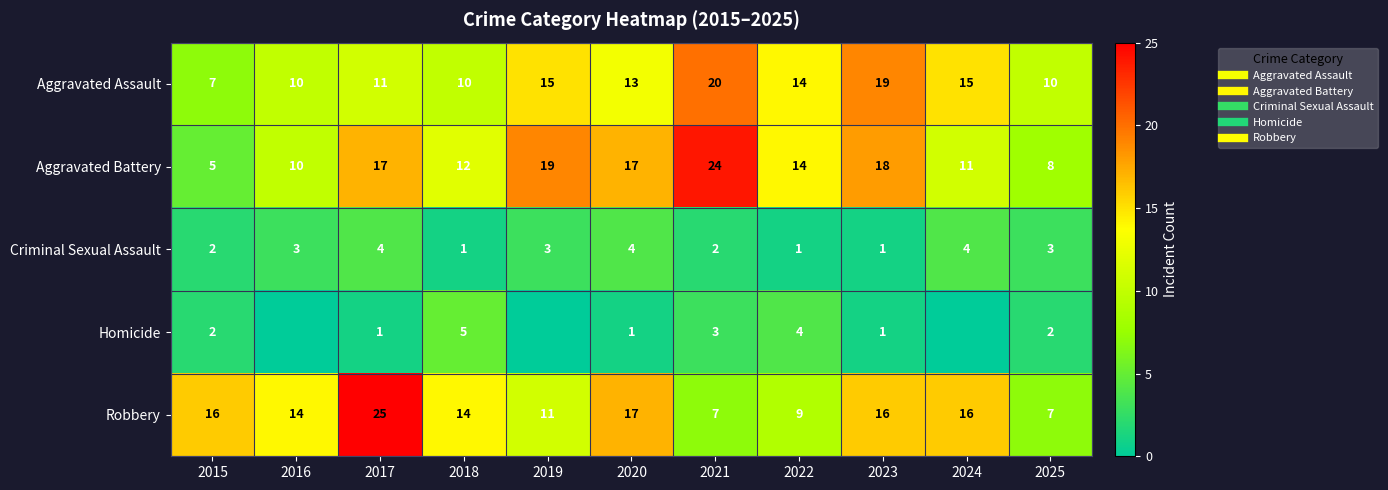

Which label corresponds to the smallest value in the chart?

2016